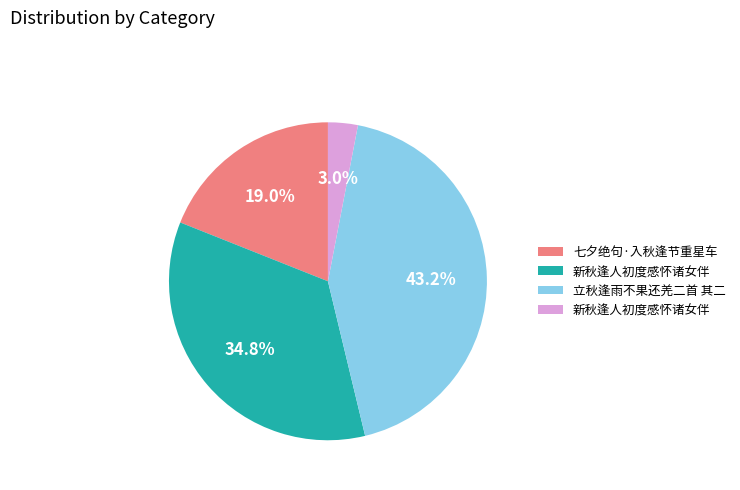

Is there a majority slice in this chart?

No